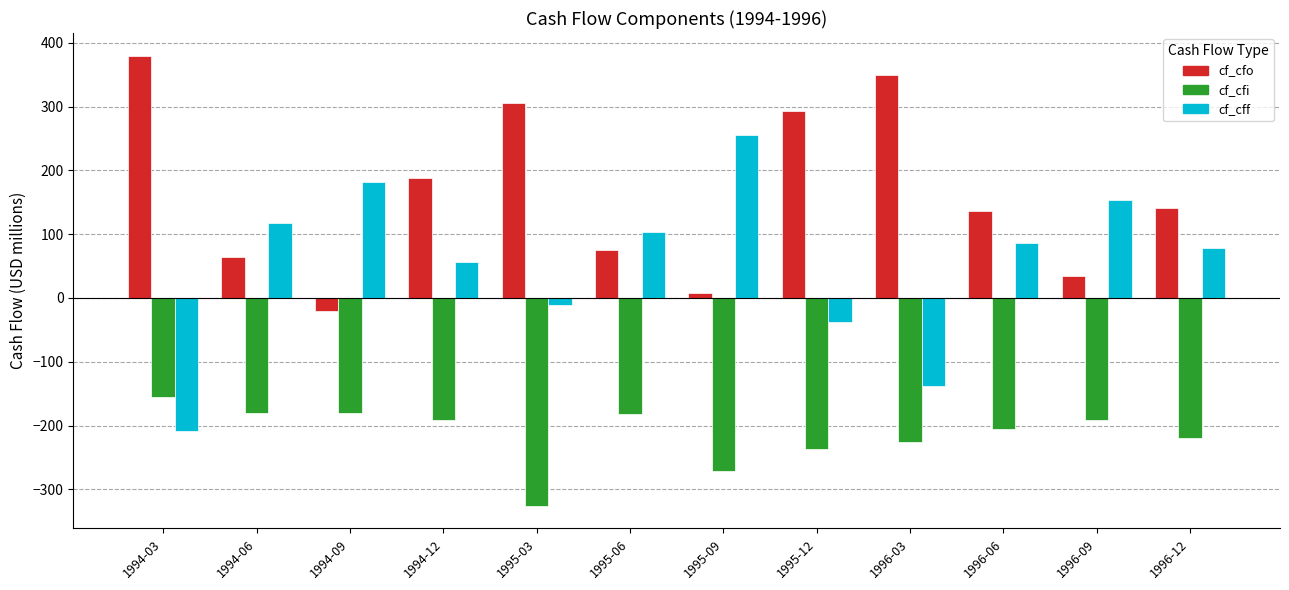

At which label does cf_cfi first exceed -192?

1994-03